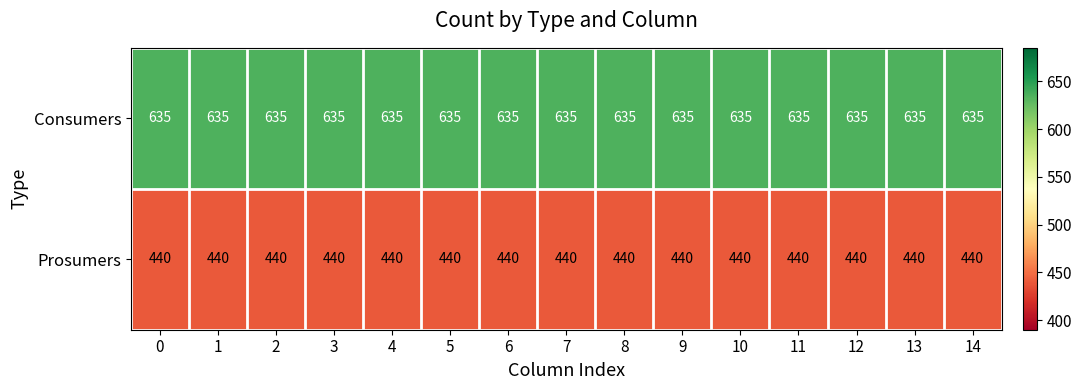

Is it true that Consumers equals 146 at 12?

False